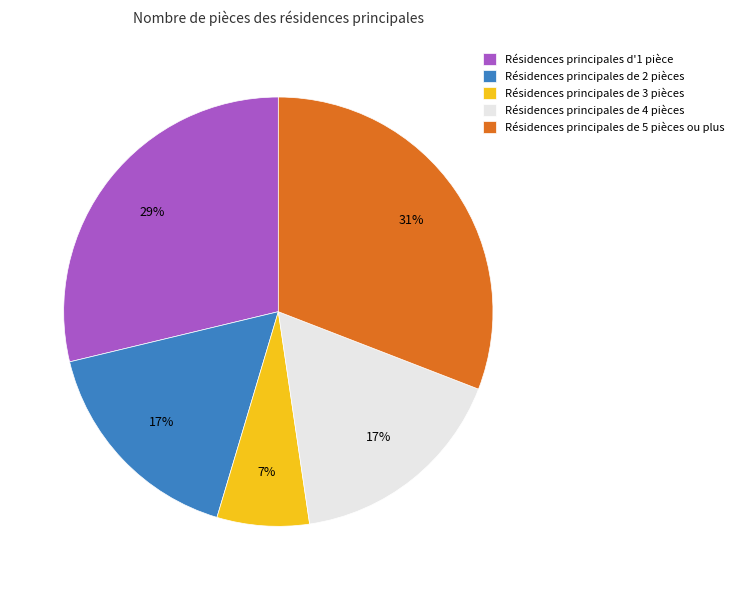

True or false: Résidences principales de 3 pièces accounts for 1% of the total.

False